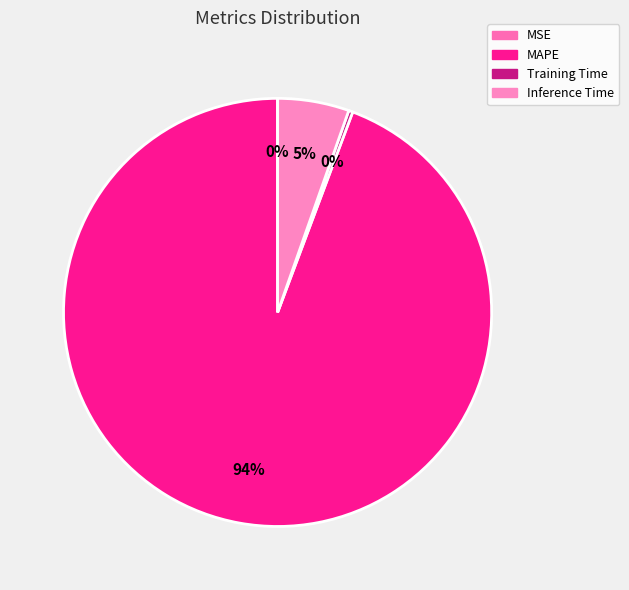

How much of the chart is everything except Inference Time?

94.6%